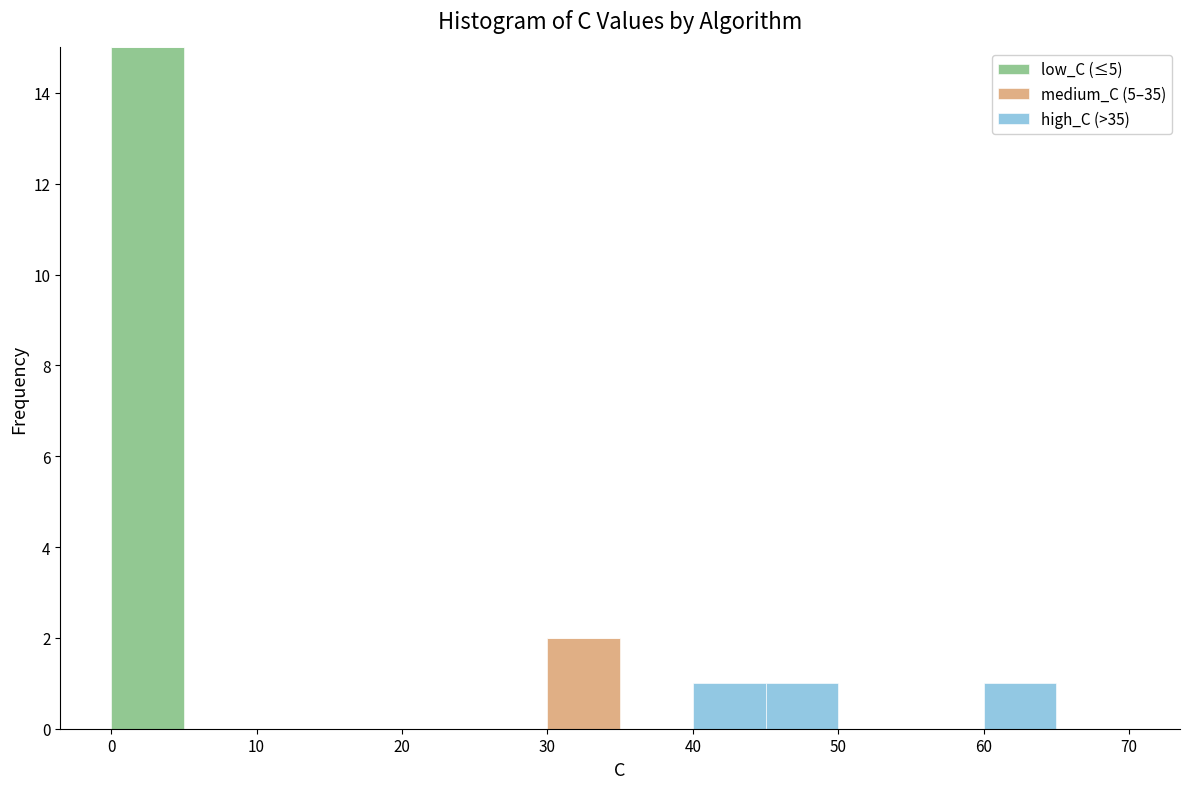

Reading left to right, transcribe this chart: for each stacked bar, give the range it covers on the x-axis and its total height. The values are not printed on the chart, so give them approximately, as read against the axis.

0 to 5: 15
5 to 10: 0
10 to 15: 0
15 to 20: 0
20 to 25: 0
25 to 30: 0
30 to 35: 2
35 to 40: 0
40 to 45: 1
45 to 50: 1
50 to 55: 0
55 to 60: 0
60 to 65: 1
65 to 70: 0